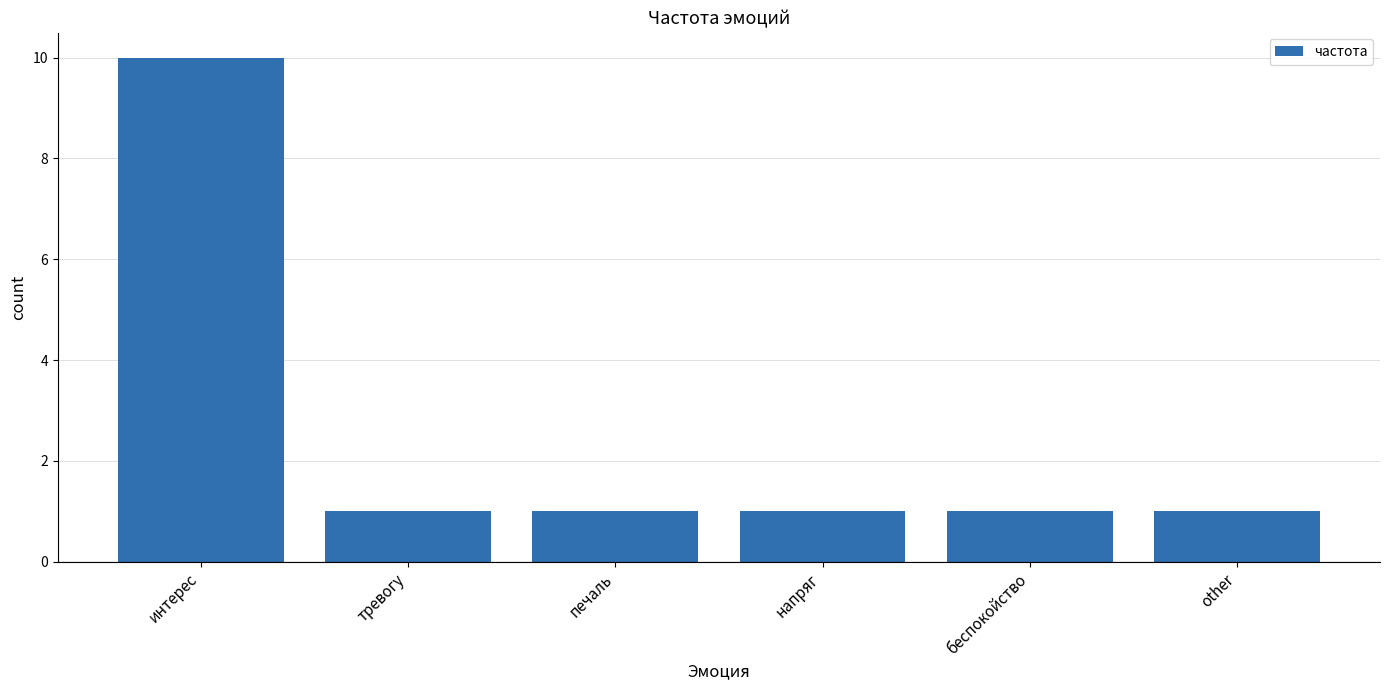

The chart shows a value of 0 at напряг. True or false?

False